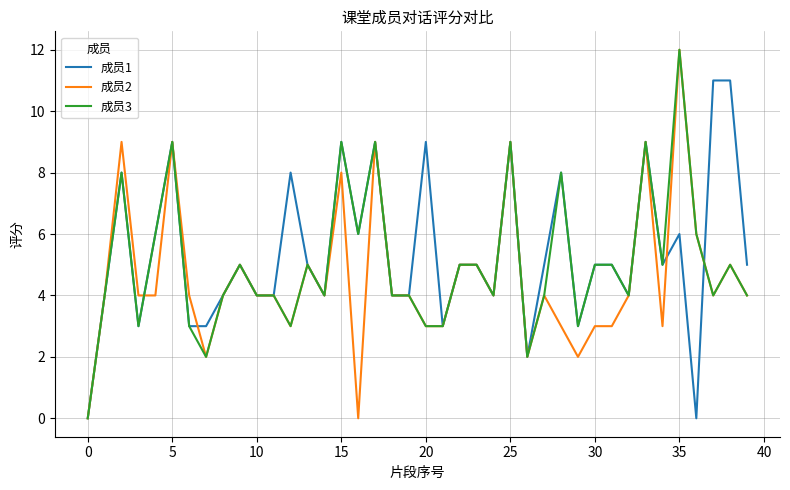

What is the greatest value displayed?

12